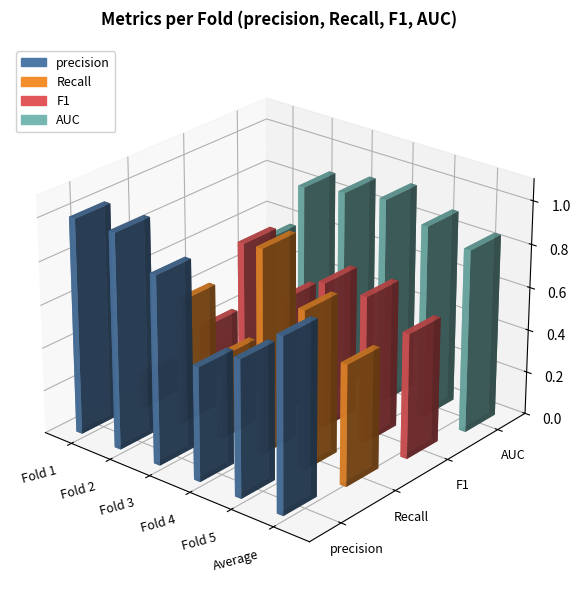

List the labels in order of precision value, smallest first.

Fold 4, Fold 5, Average, Fold 3, Fold 1, Fold 2